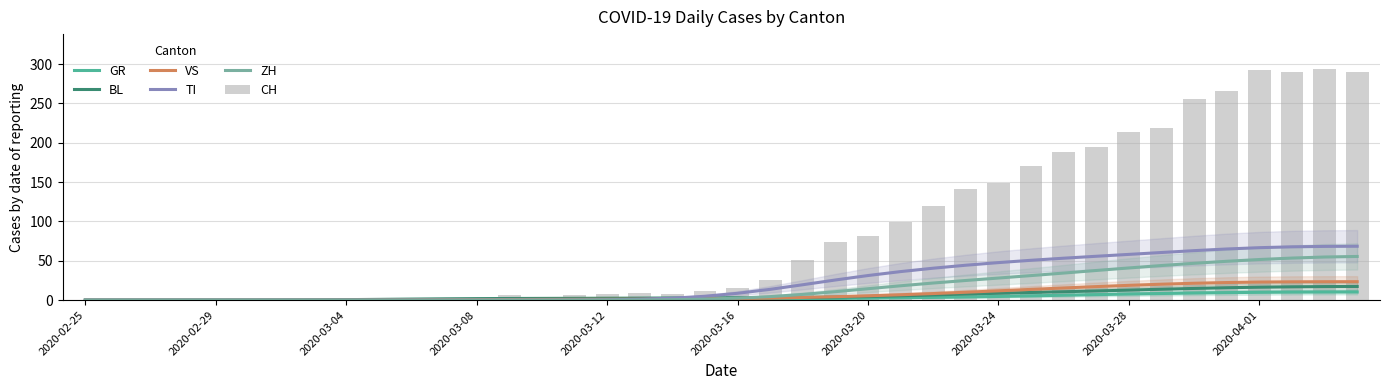

What is the difference between the maximum and minimum values in the ZH series?

55.4